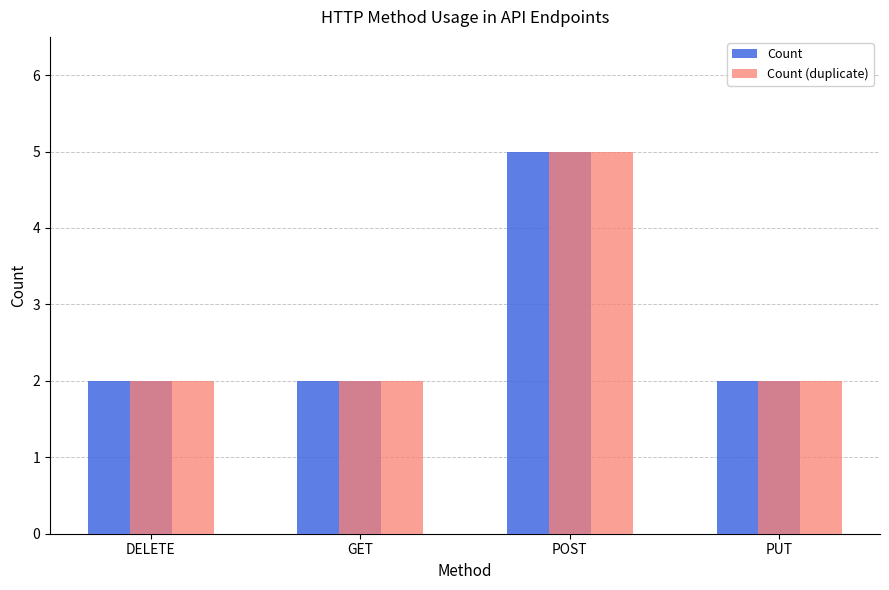

Reading left to right, extract all data points from this chart.

Count: DELETE=2	GET=2	POST=5	PUT=2
Count (duplicate): DELETE=2	GET=2	POST=5	PUT=2